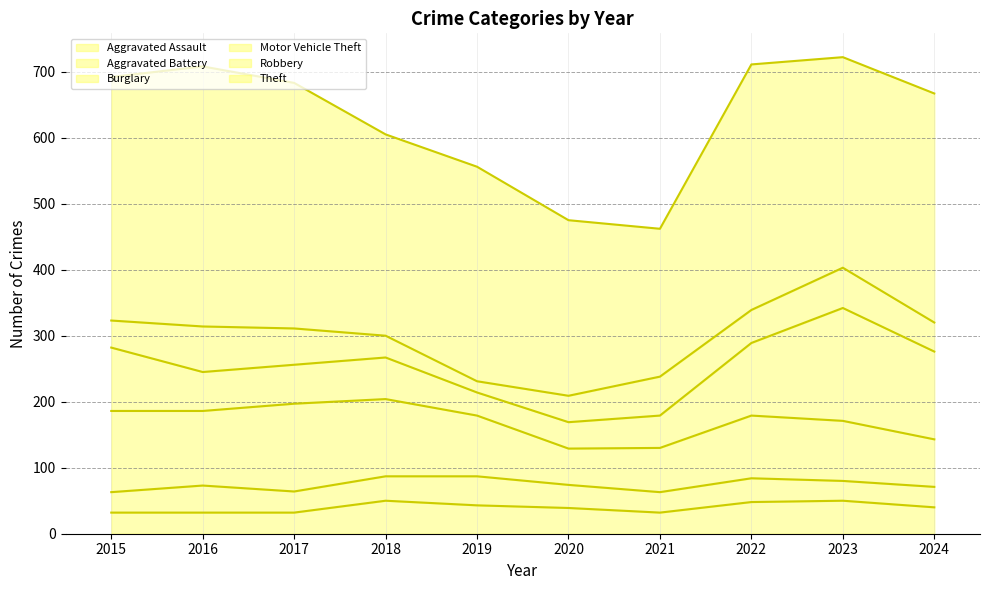

At 2023, list the series in order from smallest to largest.

Aggravated Battery, Aggravated Assault, Robbery, Burglary, Motor Vehicle Theft, Theft